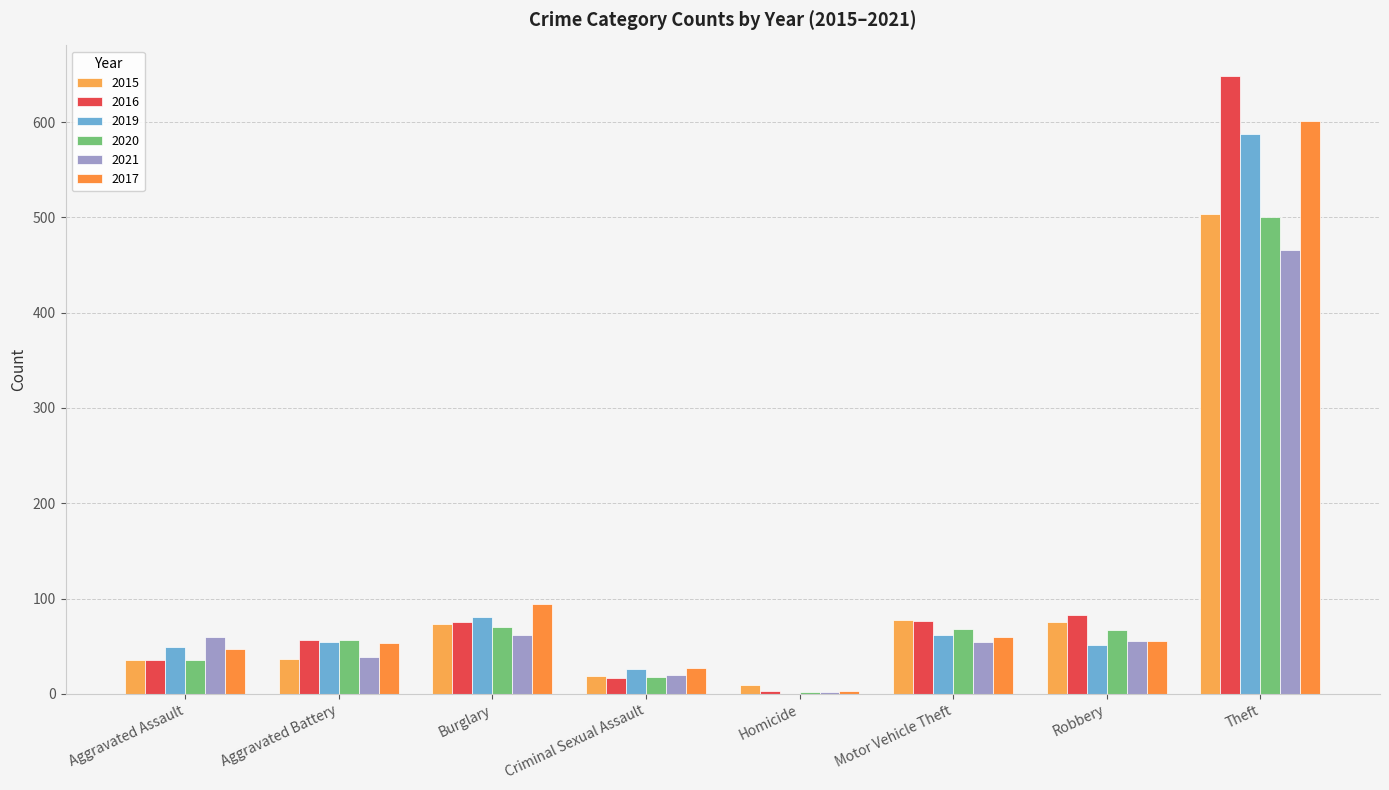

What is the total value across all series at Criminal Sexual Assault?

127